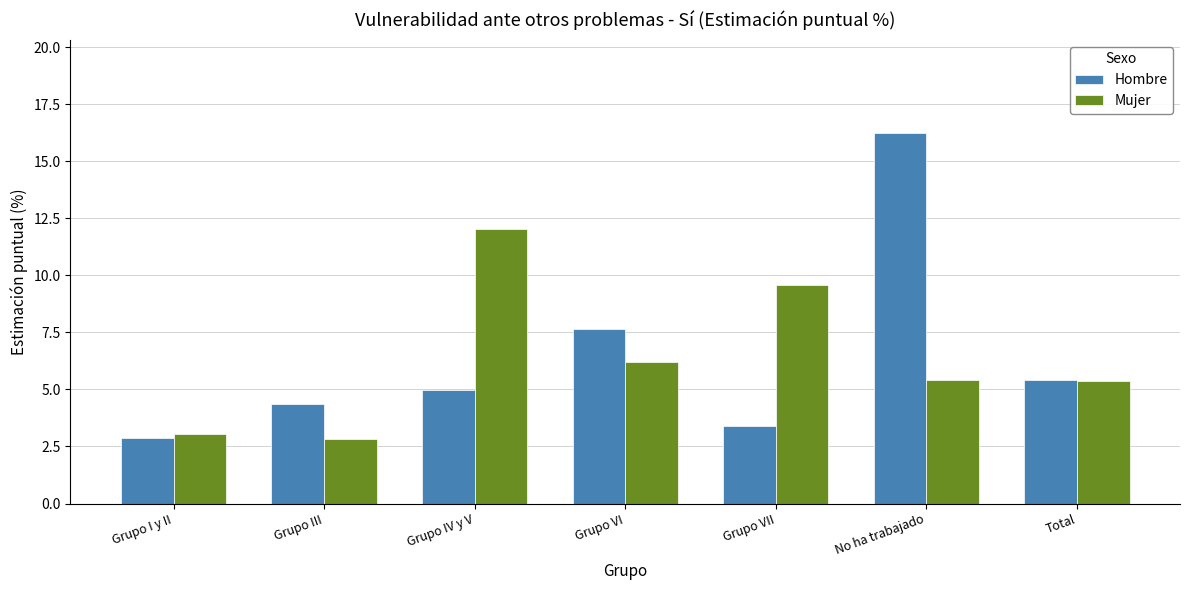

Are the bars grouped side by side (vs. stacked)?

Yes